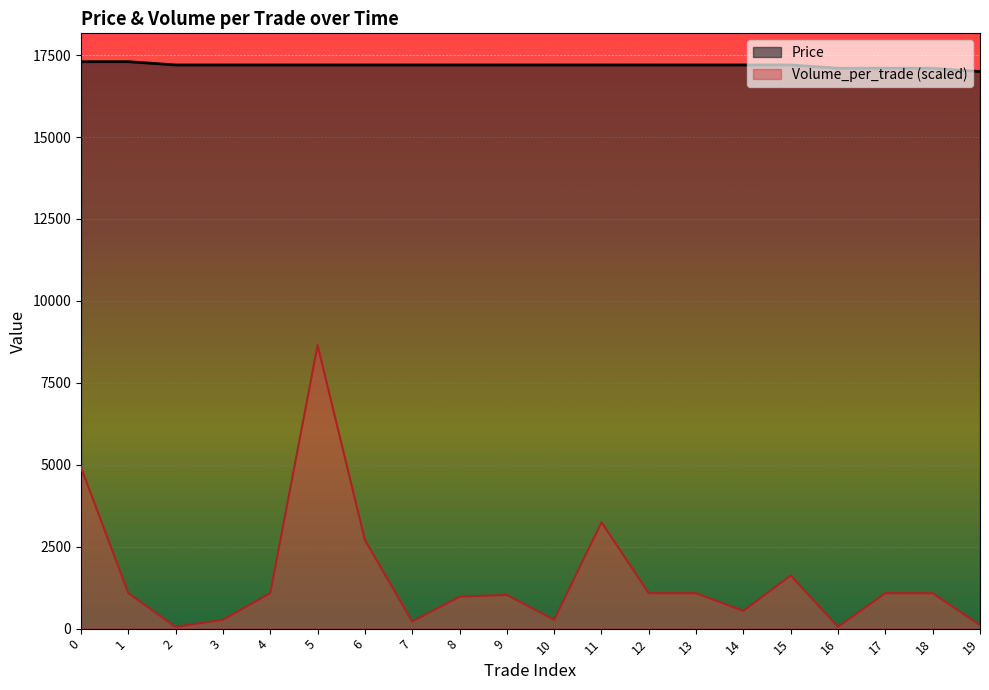

The Volume_per_trade series shows 1027.2 at 9. True or false?

True